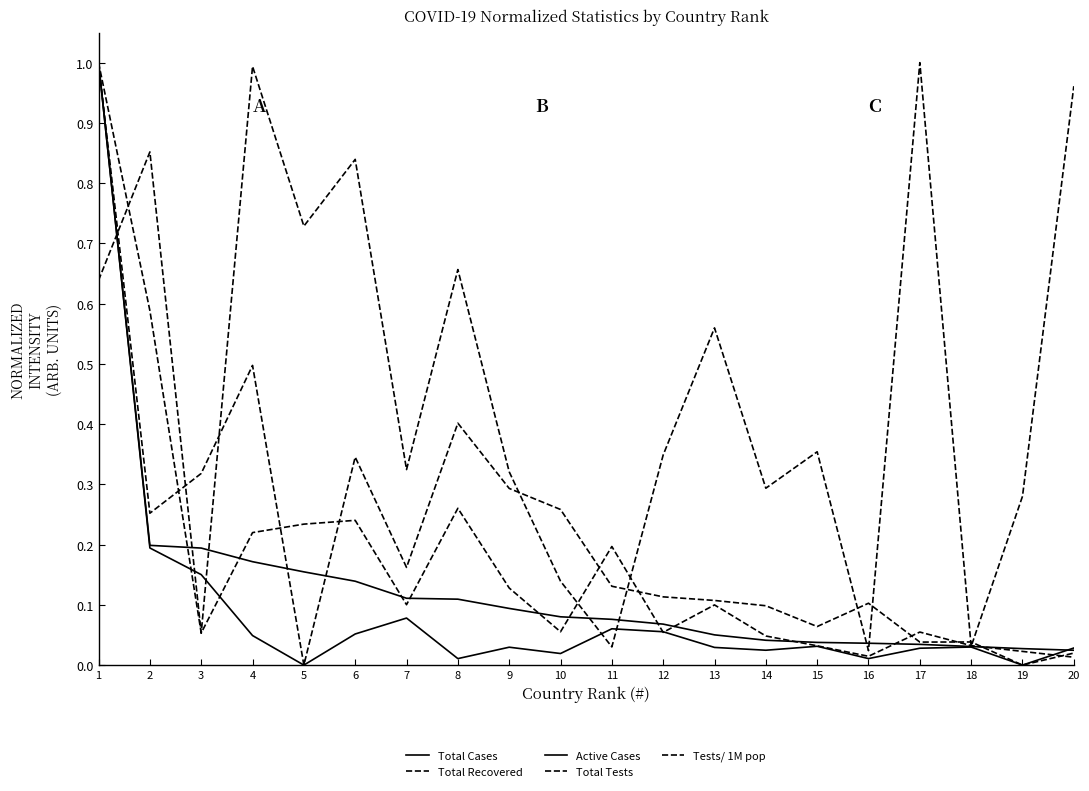

True or false: Tests/ 1M pop has more than 2 points higher than both neighbors.

True